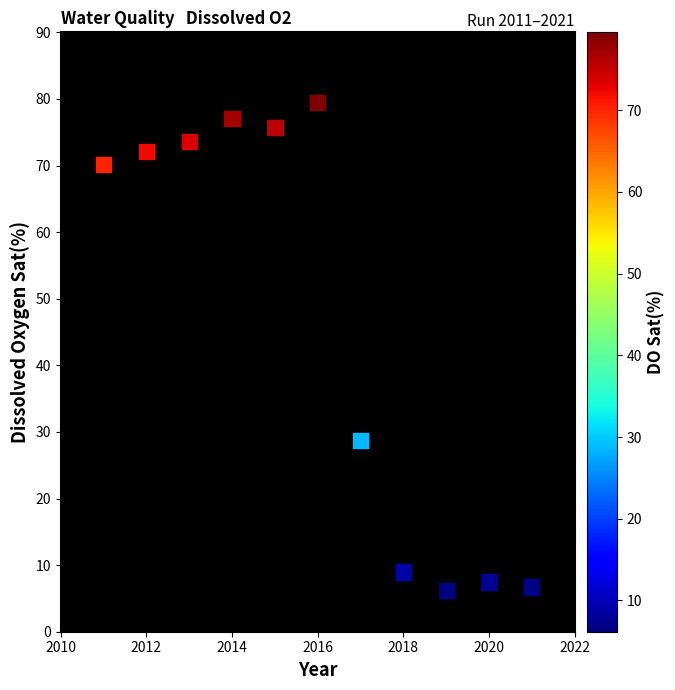

What is the average Y value?

46.0